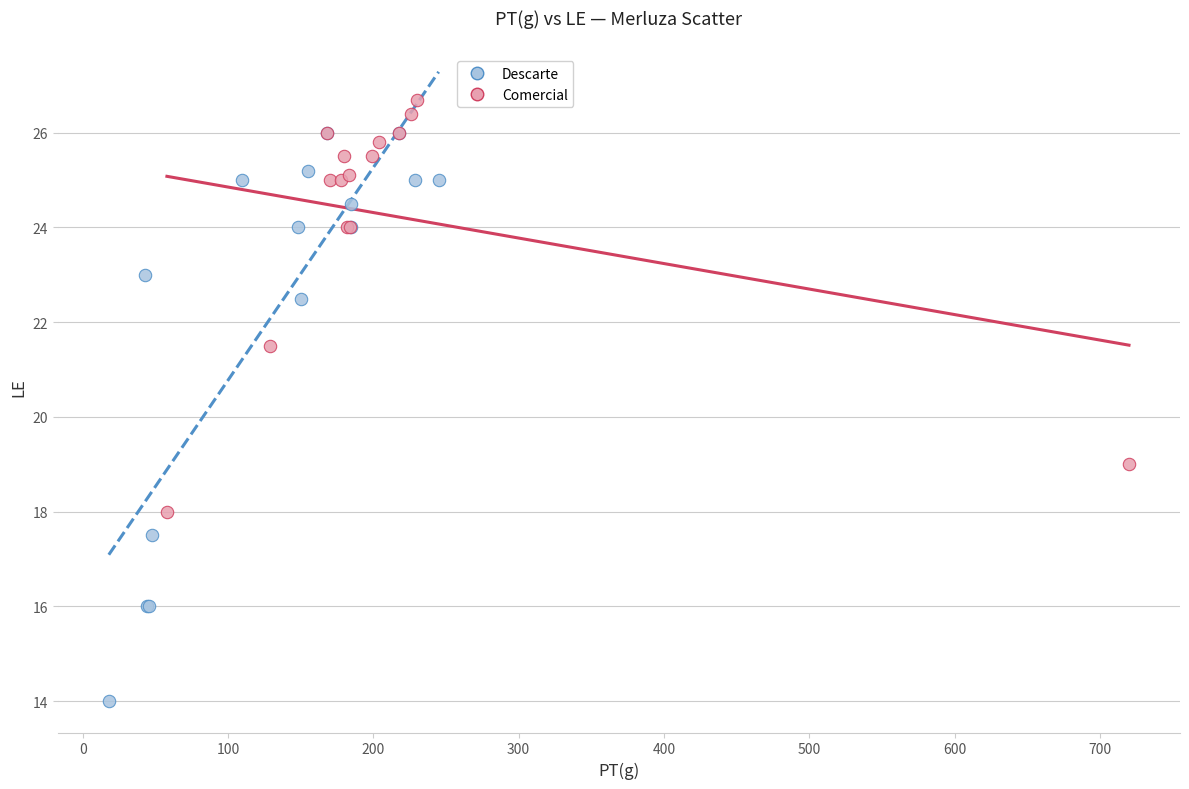

Which series contains the lowest Y value?

Descarte